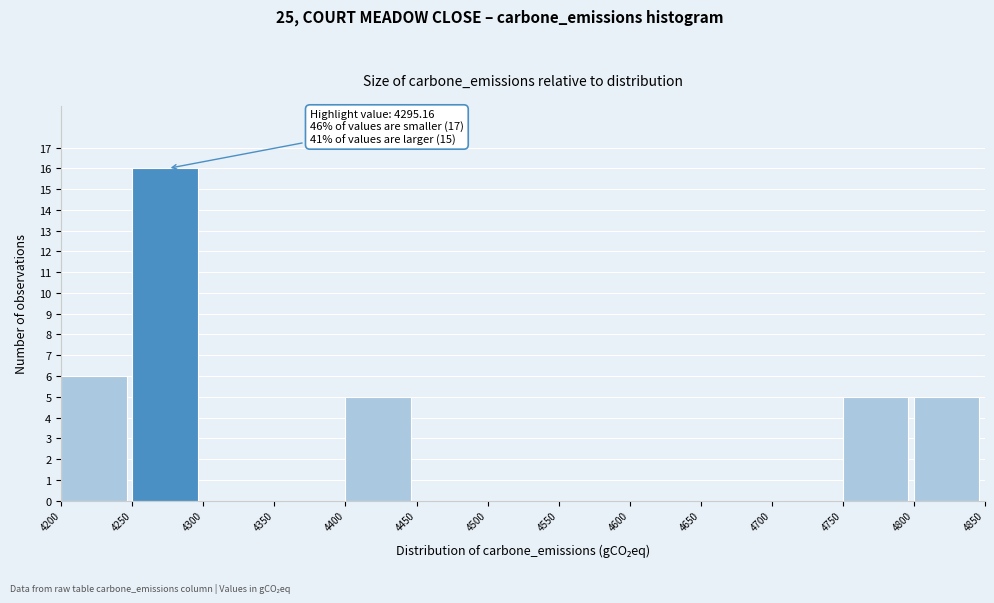

Which range on the x-axis has the tallest bar?

4250 to 4300